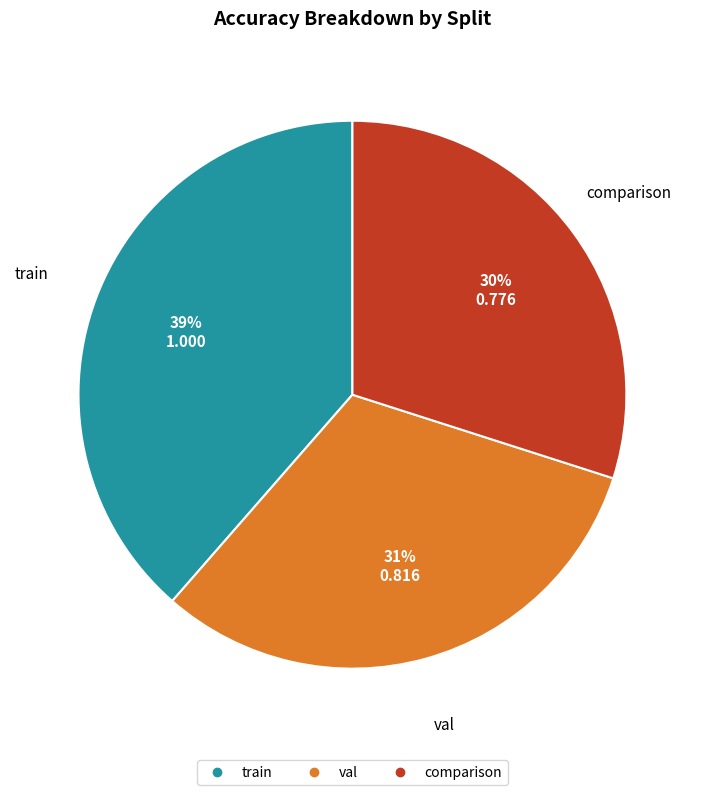

Is comparison the majority of the pie?

No